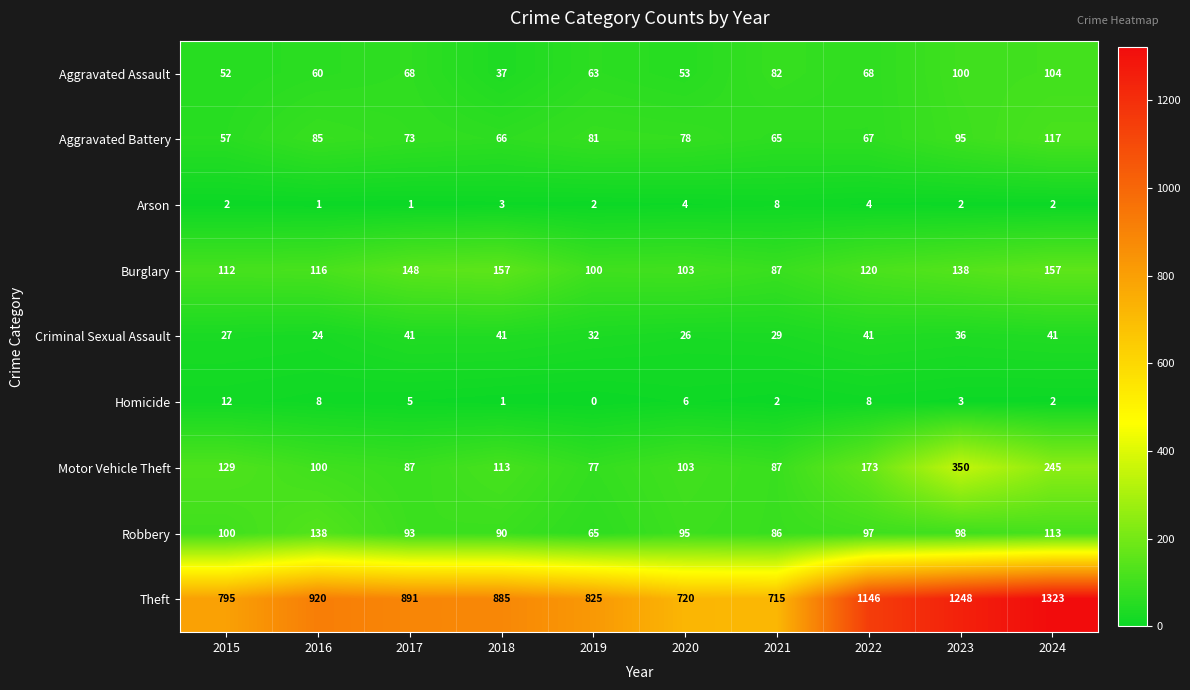

Which category has the lowest value across all series?

2019